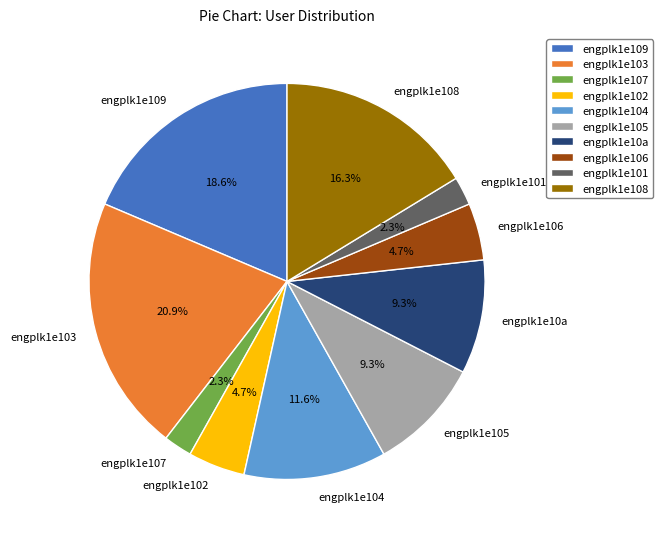

What percentage is NOT represented by engplk1e107?

97.7%